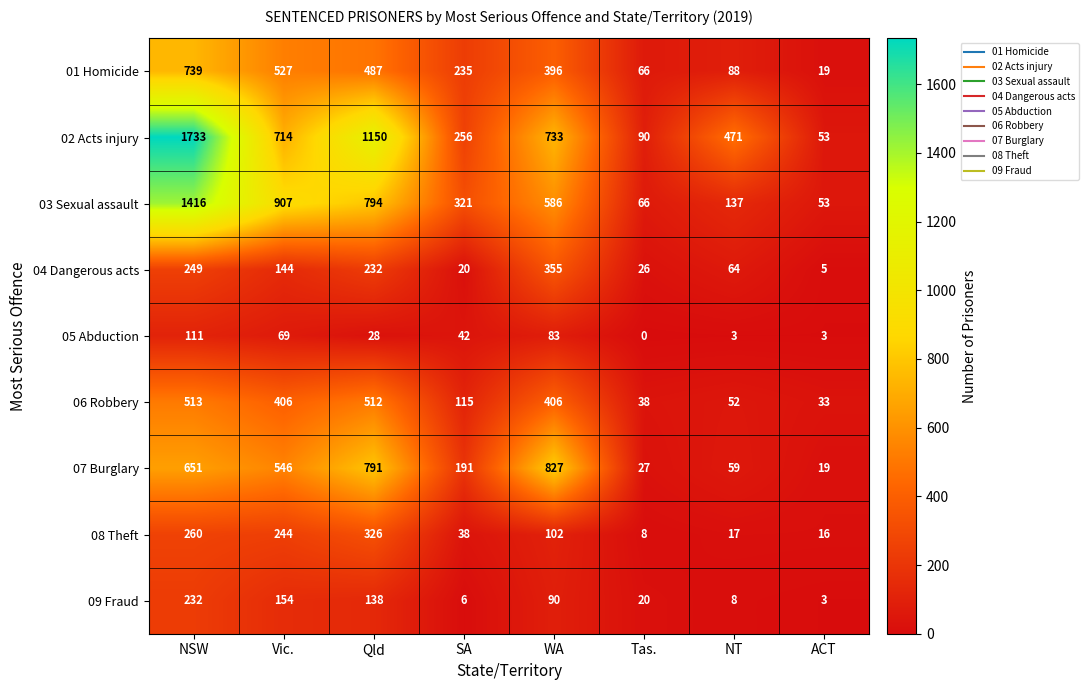

True or false: 05 Abduction has a value of 71 at Tas..

False